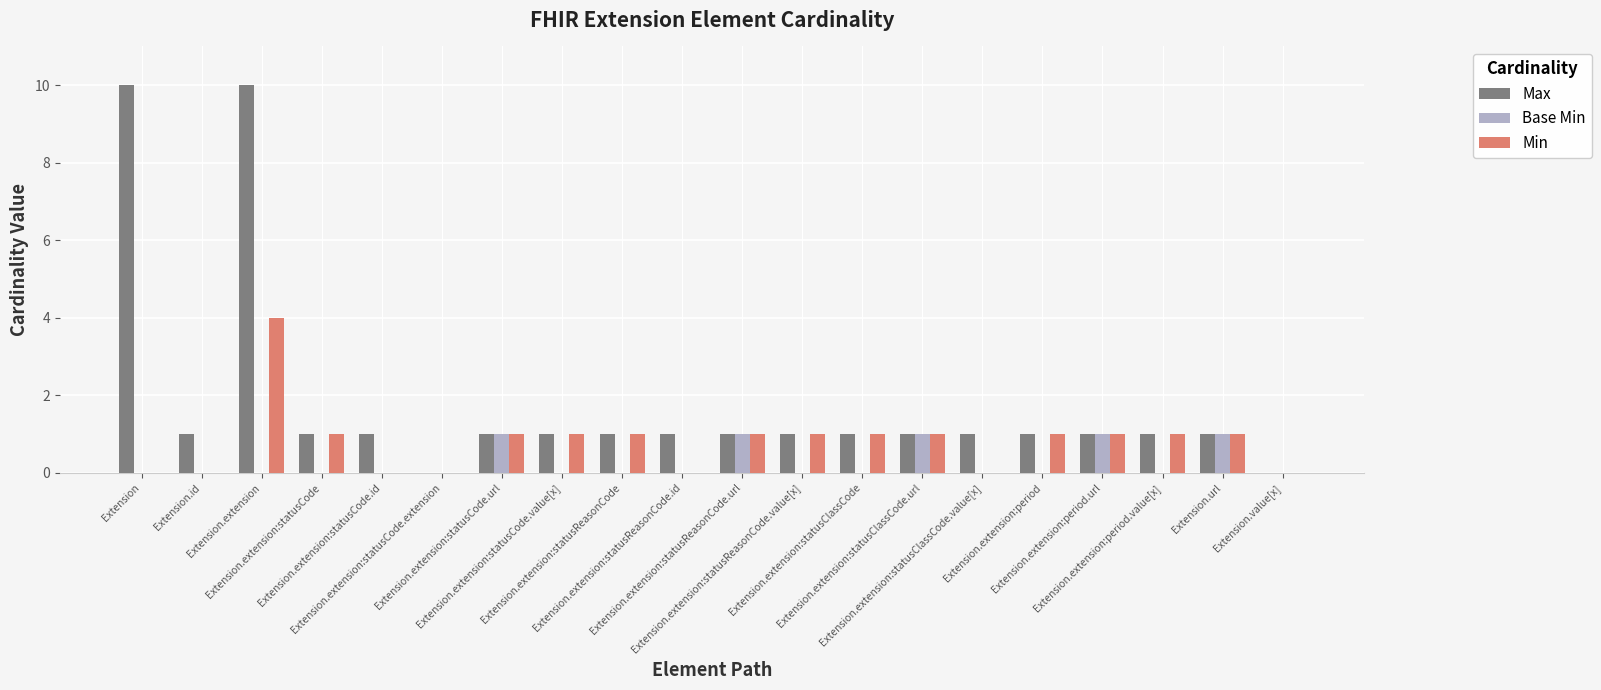

How many categories are shown in the chart?

20